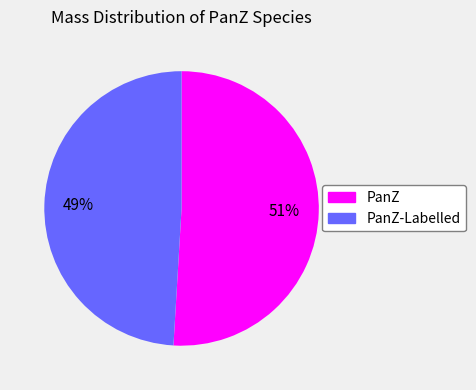

Rank the categories by value from lowest to highest.

PanZ-Labelled, PanZ